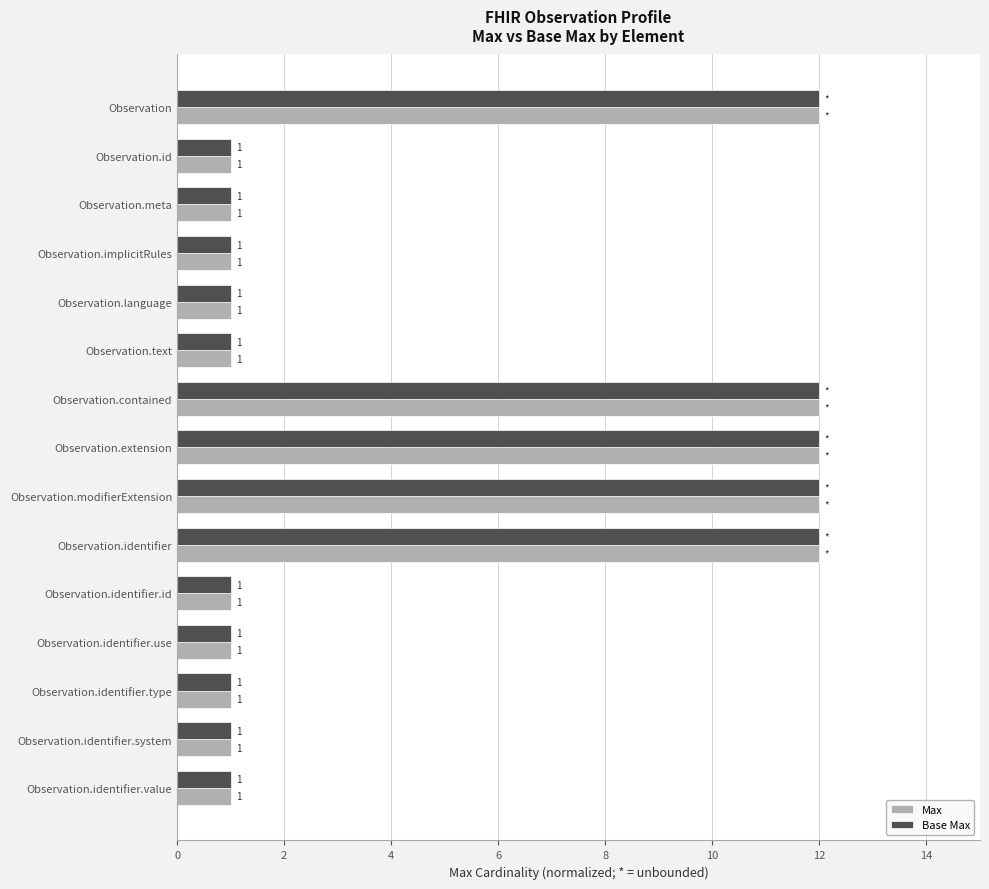

What is the average value of the Max series?

5